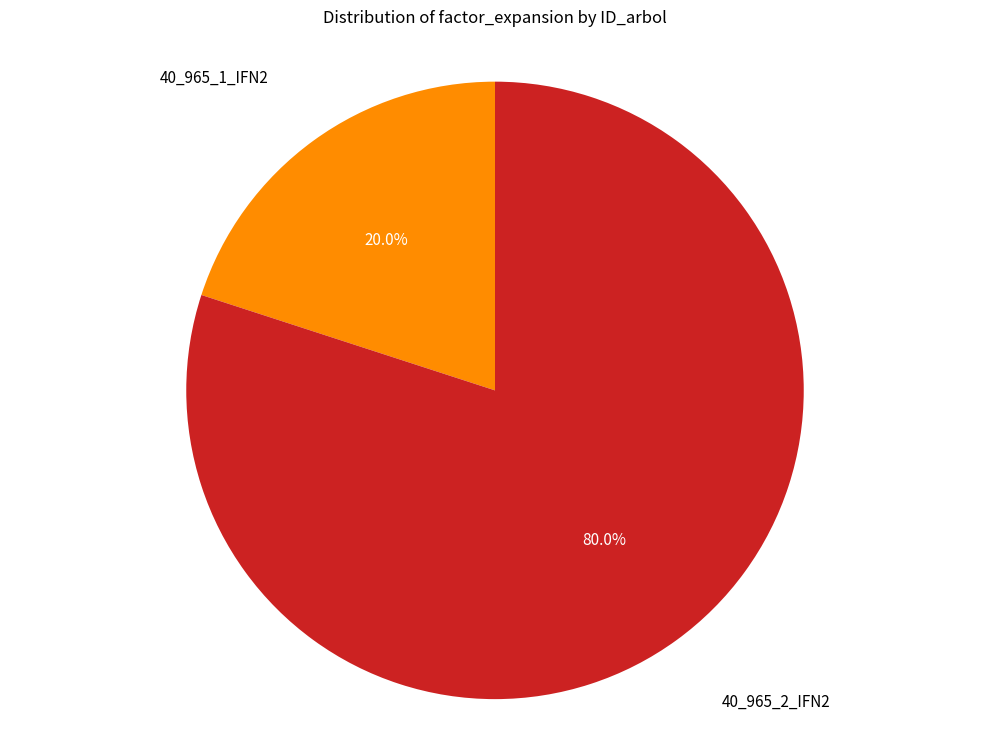

Does any single category account for the majority?

Yes